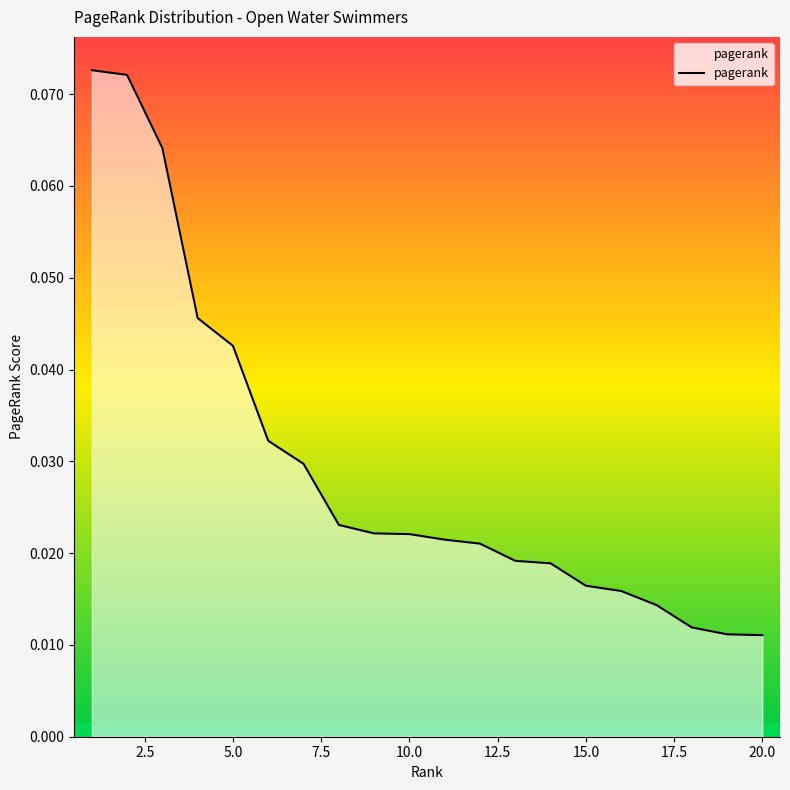

How many series are shown in this chart?

1